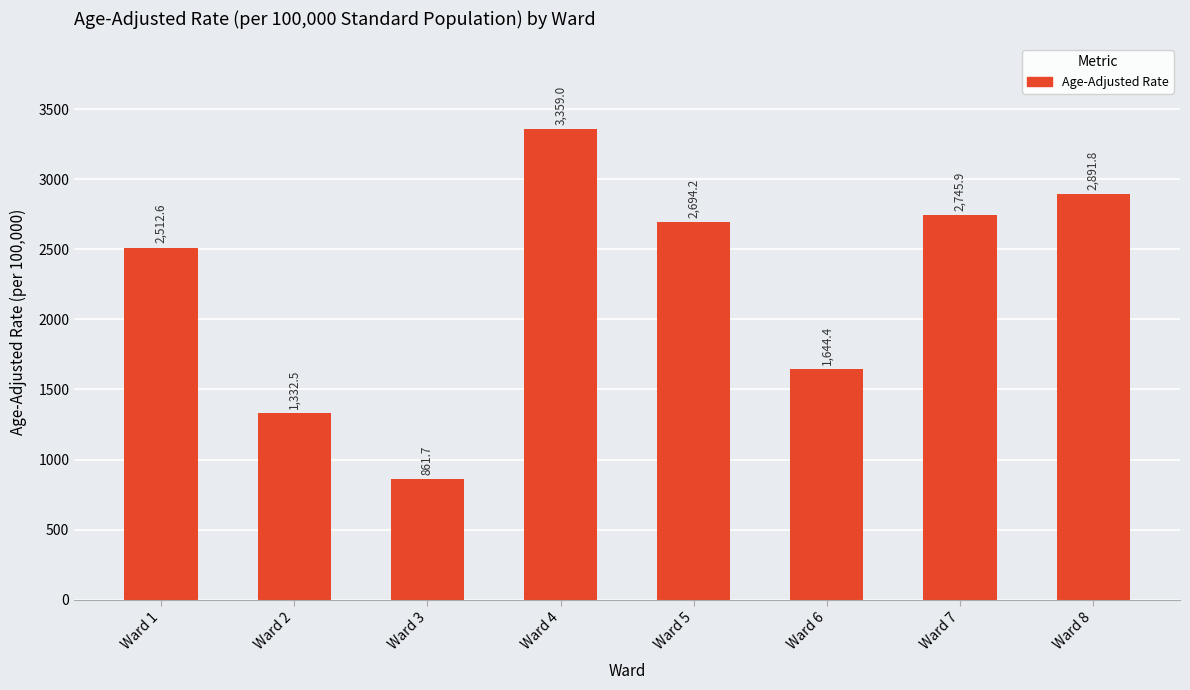

Rank the categories by value from lowest to highest.

Ward 3, Ward 2, Ward 6, Ward 1, Ward 5, Ward 7, Ward 8, Ward 4